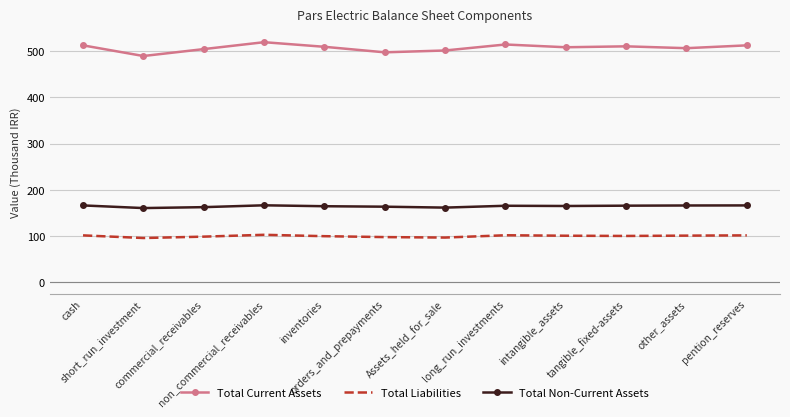

Which series has the largest total across all categories?

Total Current Assets